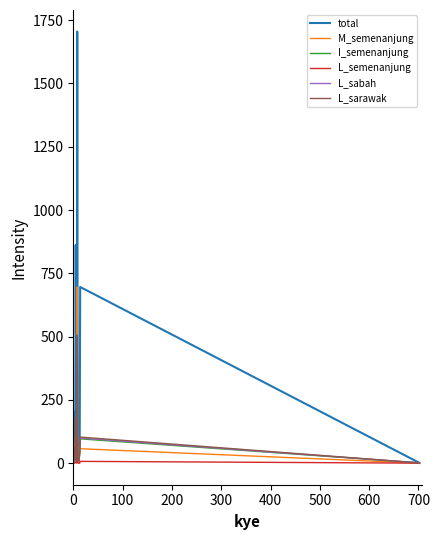

What is the difference between the maximum and minimum values in the L_sabah series?

498